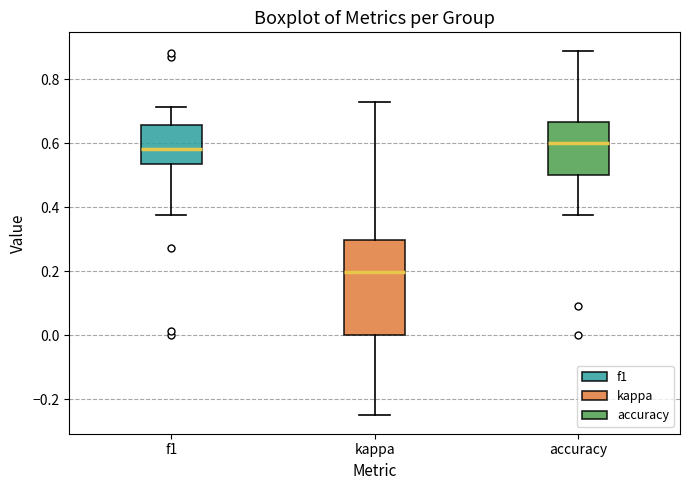

Reading left to right, transcribe this box plot: for each box, give where its median line is, the range the box spans, and where its two whiskers end, as read against the y-axis. The values are not printed on the chart, so give them approximately, as read against the axis.

f1: median 0.58, box 0.54 to 0.66, whiskers 0.38 to 0.72
kappa: median 0.20, box 0.00 to 0.30, whiskers -0.24 to 0.72
accuracy: median 0.60, box 0.50 to 0.66, whiskers 0.38 to 0.88